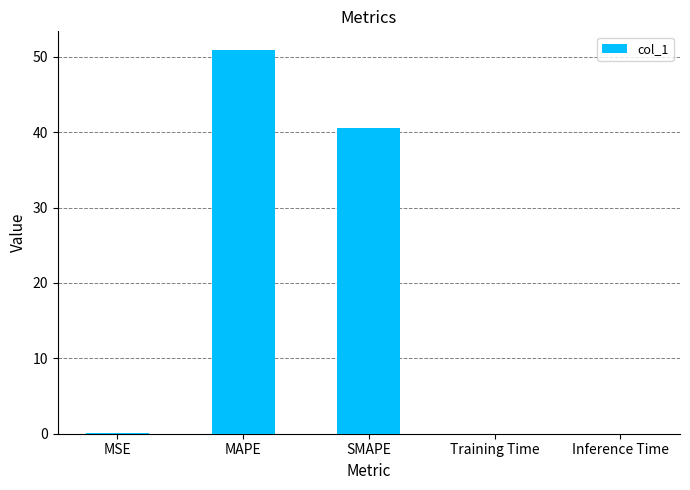

What is the average value?

18.3